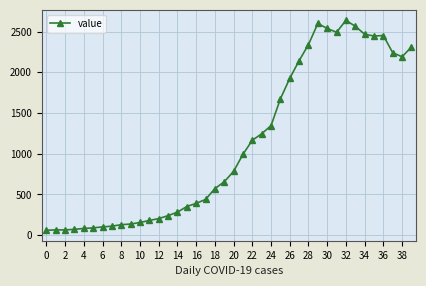

What is the difference between the maximum and second lowest values?

2573